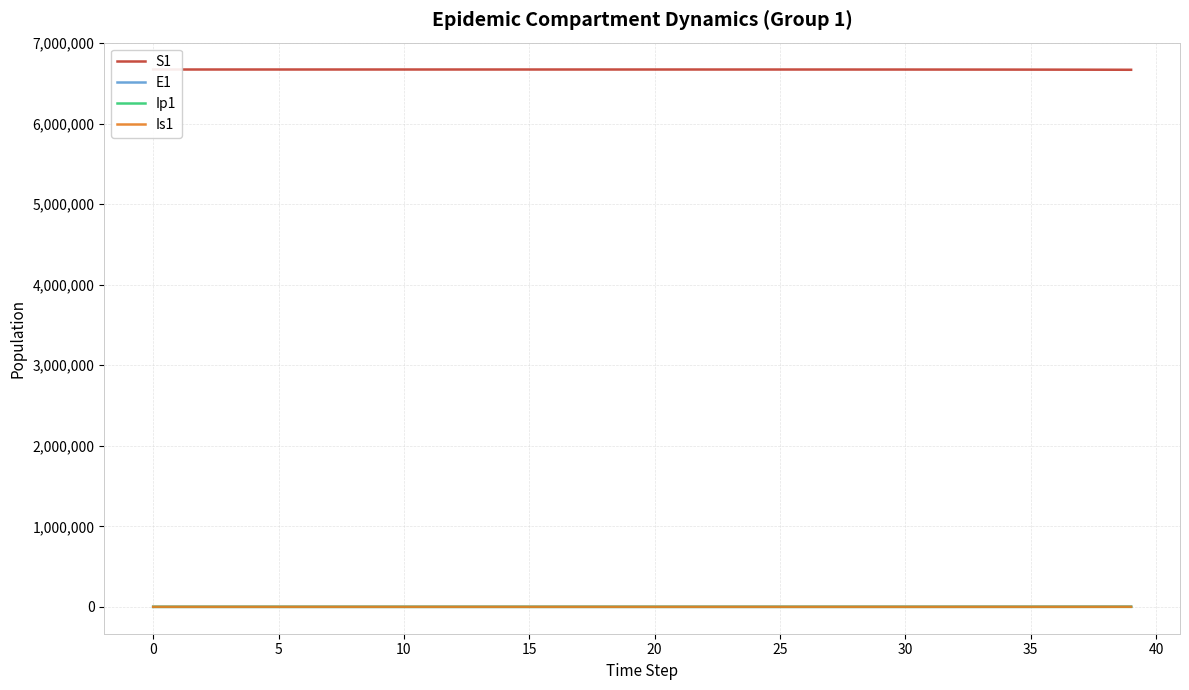

Which category has the lowest value across all series?

−5